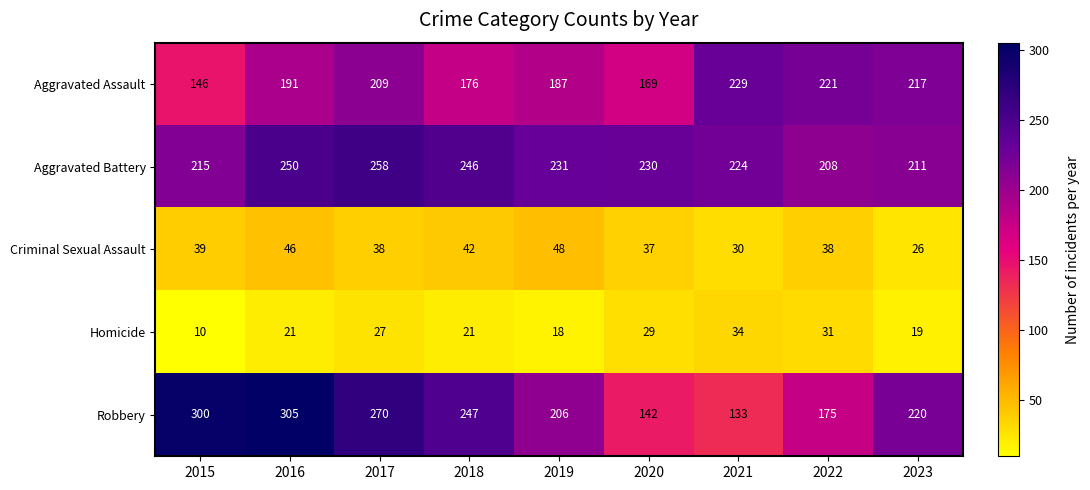

Which series has the largest range (max minus min)?

Robbery